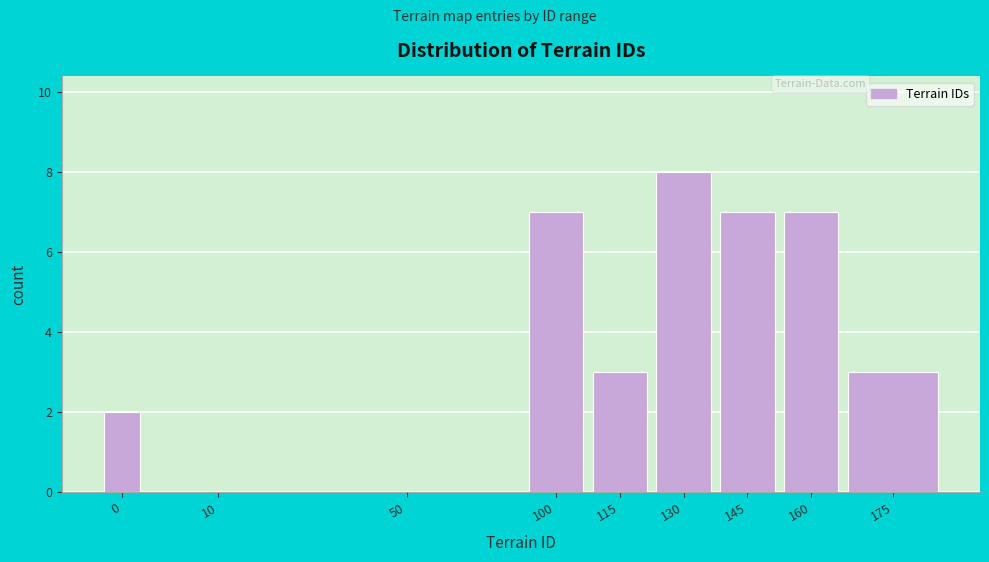

Reading left to right, transcribe all the data shown in this chart.

0=2	10=0	50=0	100=7	115=3	130=8	145=7	160=7	175=3